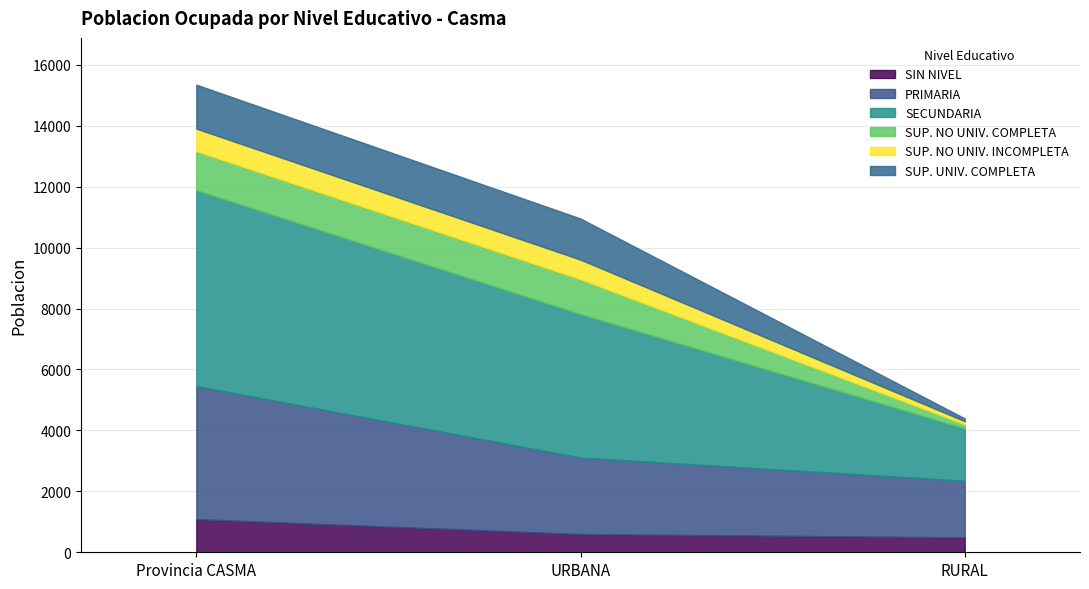

How many lines are shown in the chart?

6